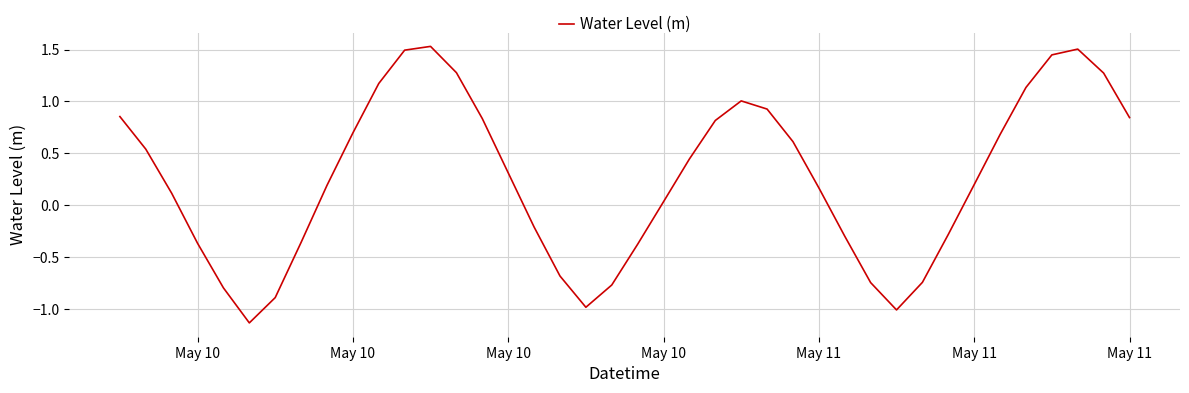

What is the difference between the maximum and minimum values?

2.7